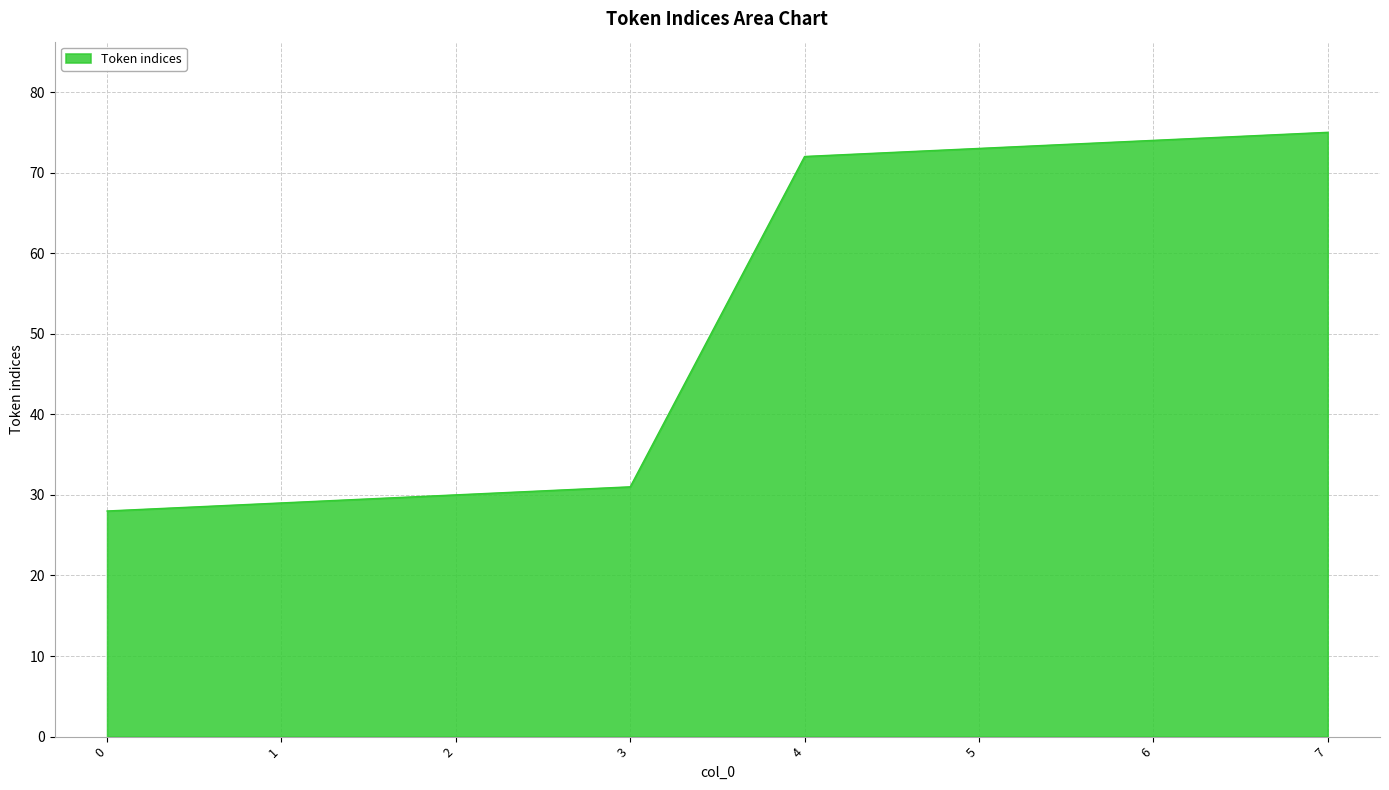

The value at 4 is 96. True or false?

False